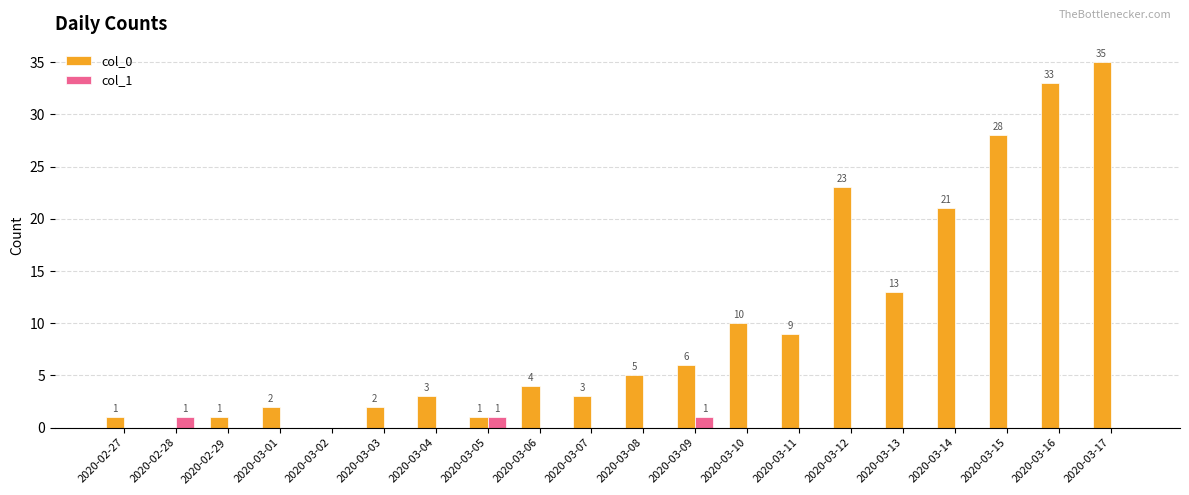

The col_0 series shows 1 at 2020-02-29. True or false?

True